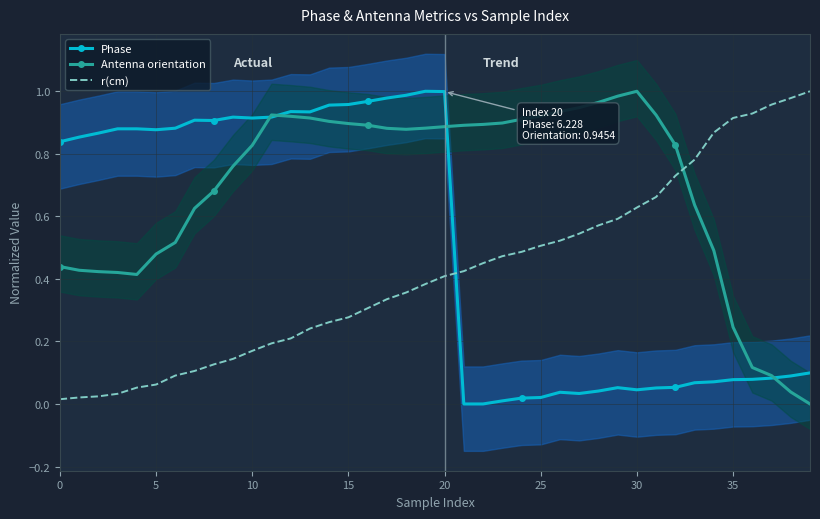

At which category is the sum across all series the highest?

20